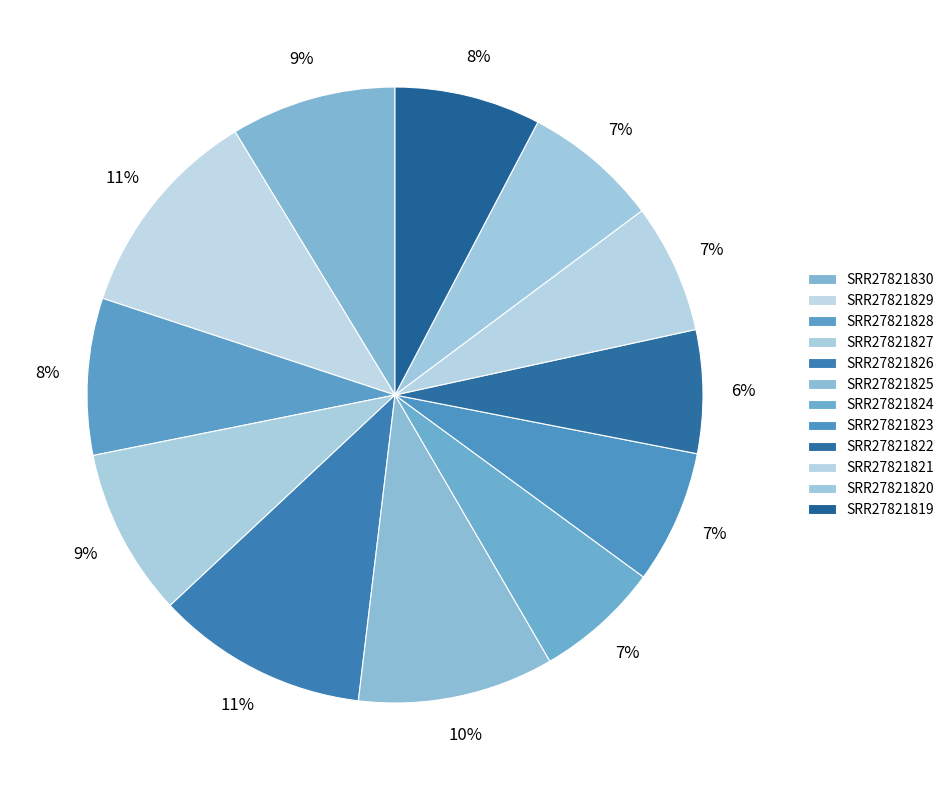

How many slices are in this pie chart?

12